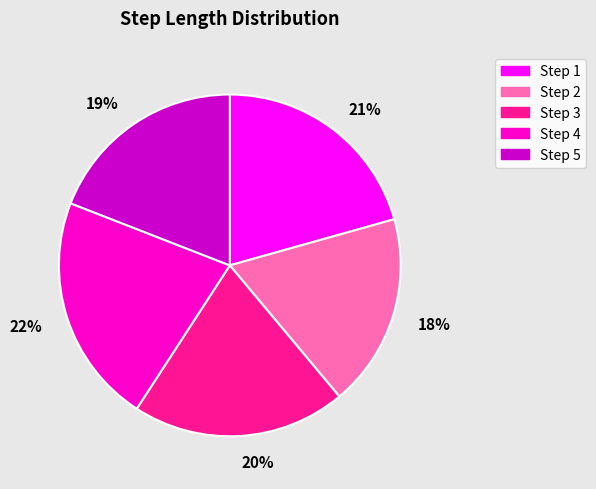

Is it true that 22% is 30% of the pie?

False